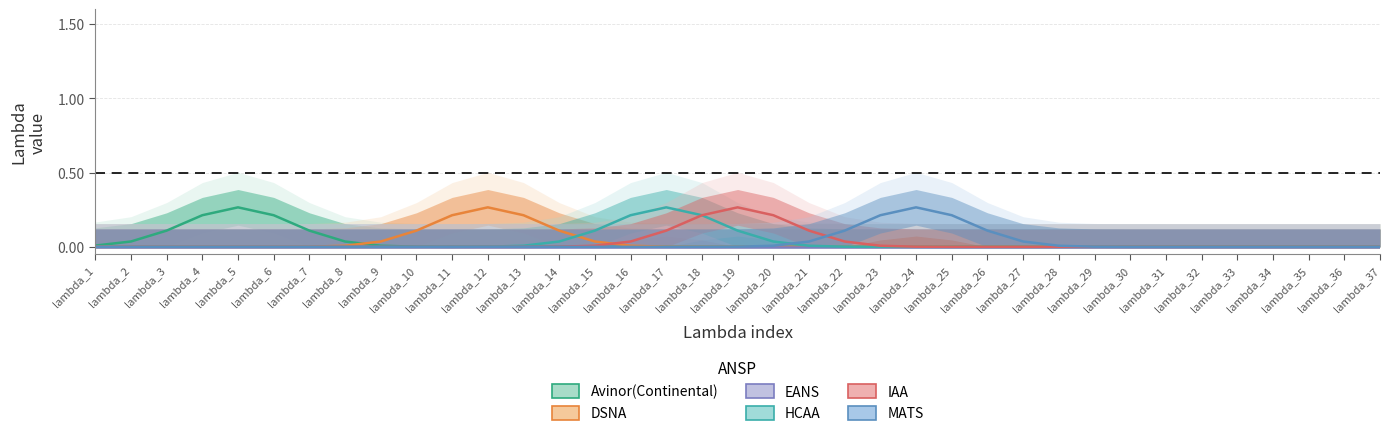

Reading left to right, transcribe all the data shown in this chart.

Avinor(Continental): 0.0	0.0	0.1	0.2	0.3	0.2	0.1	0.0	0.0	0.0	0.0	0.0	0.0	0.0	0.0	0.0	0.0	0.0	0.0	0.0	0.0	0.0	0.0	0.0	0.0	0.0	0.0	0.0	0.0	0.0	0.0	0.0	0.0	0.0	0.0	0.0	0.0
DSNA: 0.0	0.0	0.0	0.0	0.0	0.0	0.0	0.0	0.0	0.1	0.2	0.3	0.2	0.1	0.0	0.0	0.0	0.0	0.0	0.0	0.0	0.0	0.0	0.0	0.0	0.0	0.0	0.0	0.0	0.0	0.0	0.0	0.0	0.0	0.0	0.0	0.0
EANS: 0.0	0.0	0.0	0.0	0.0	0.0	0.0	0.0	0.0	0.0	0.0	0.0	0.0	0.0	0.0	0.0	0.0	0.0	0.0	0.0	0.0	0.0	0.0	0.0	0.0	0.0	0.0	0.0	0.0	0.0	0.0	0.0	0.0	0.0	0.0	0.0	0.0
HCAA: 0.0	0.0	0.0	0.0	0.0	0.0	0.0	0.0	0.0	0.0	0.0	0.0	0.0	0.0	0.1	0.2	0.3	0.2	0.1	0.0	0.0	0.0	0.0	0.0	0.0	0.0	0.0	0.0	0.0	0.0	0.0	0.0	0.0	0.0	0.0	0.0	0.0
IAA: 0.0	0.0	0.0	0.0	0.0	0.0	0.0	0.0	0.0	0.0	0.0	0.0	0.0	0.0	0.0	0.0	0.1	0.2	0.3	0.2	0.1	0.0	0.0	0.0	0.0	0.0	0.0	0.0	0.0	0.0	0.0	0.0	0.0	0.0	0.0	0.0	0.0
MATS: 0.0	0.0	0.0	0.0	0.0	0.0	0.0	0.0	0.0	0.0	0.0	0.0	0.0	0.0	0.0	0.0	0.0	0.0	0.0	0.0	0.0	0.1	0.2	0.3	0.2	0.1	0.0	0.0	0.0	0.0	0.0	0.0	0.0	0.0	0.0	0.0	0.0